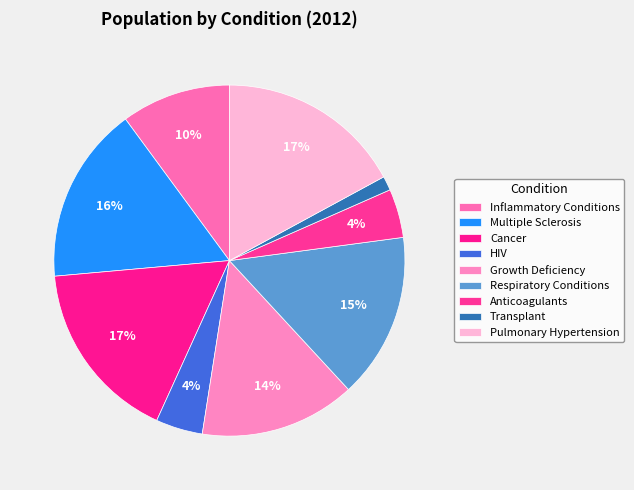

How many slices are in this pie chart?

9